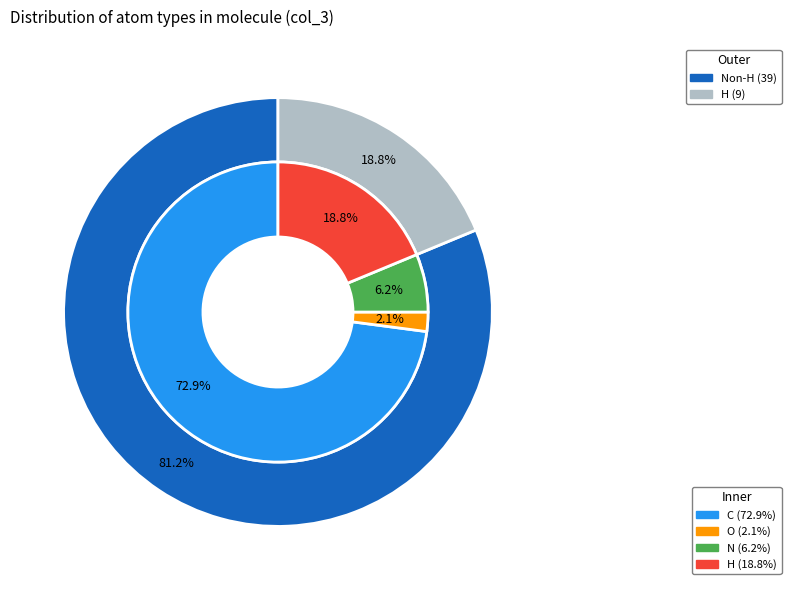

What is the largest slice in the pie chart?

C